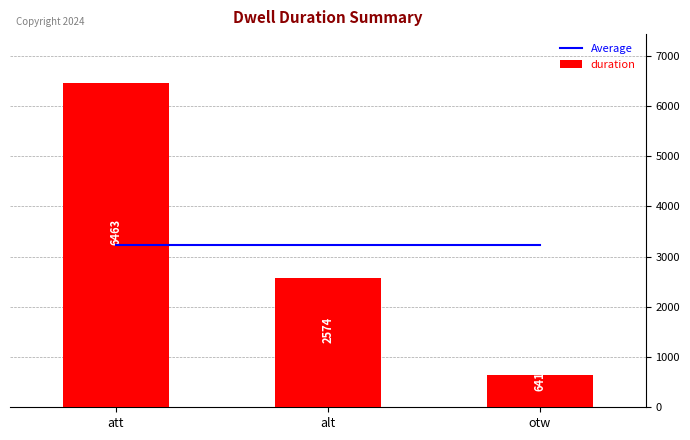

Rank the series at att from highest to lowest value.

duration, Average